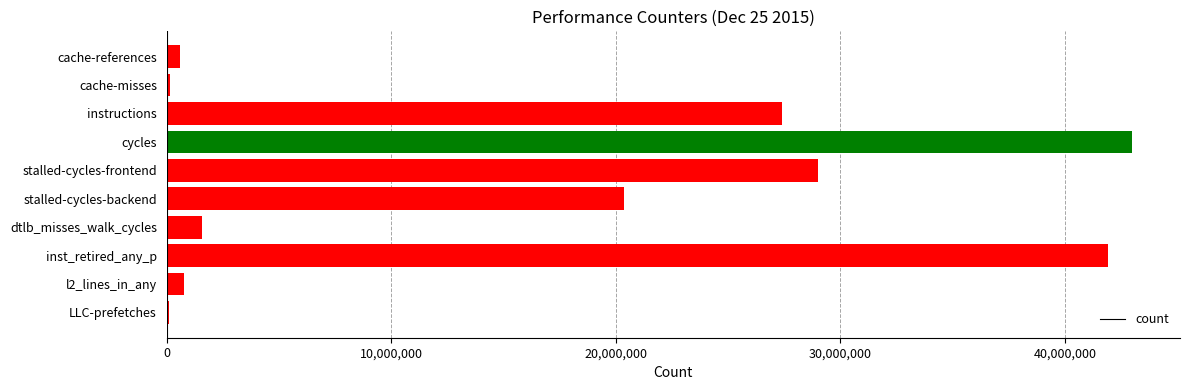

What is the sum of all values?

164838789